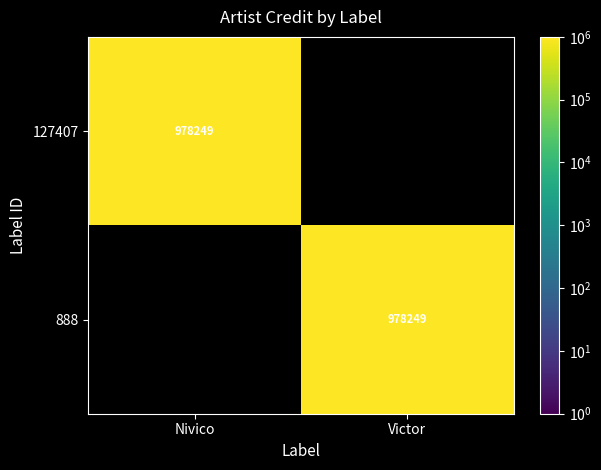

At which category is the sum across all series the highest?

Nivico